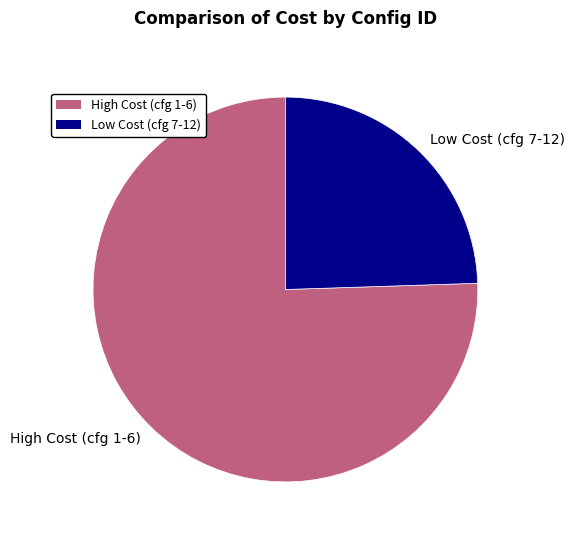

Rank the categories by value from lowest to highest.

Low Cost (cfg 7-12), High Cost (cfg 1-6)